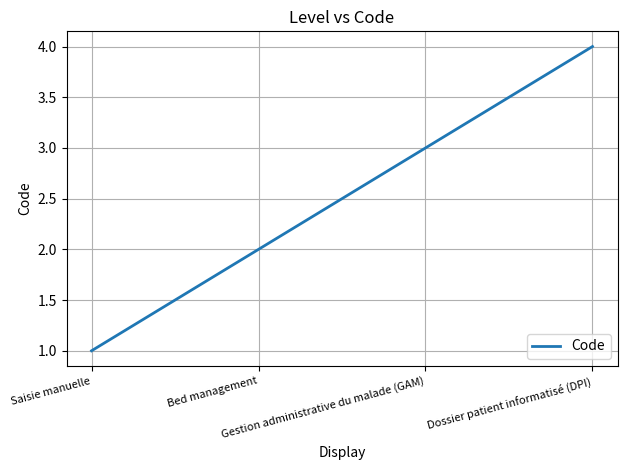

True or false: the data has more than 1 interior local peaks.

False